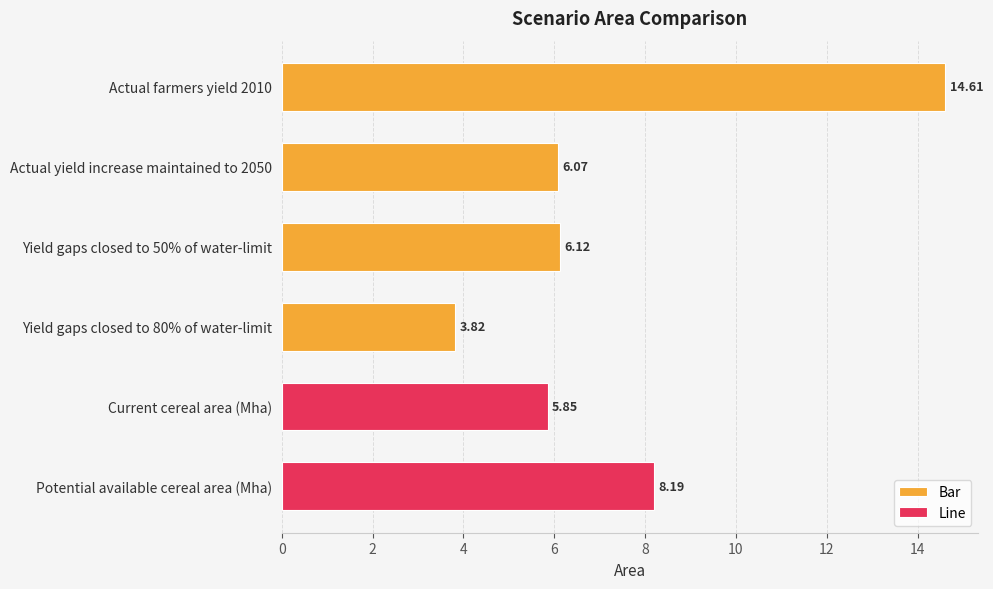

What is the difference between the maximum and minimum values in the Bar series?

10.8